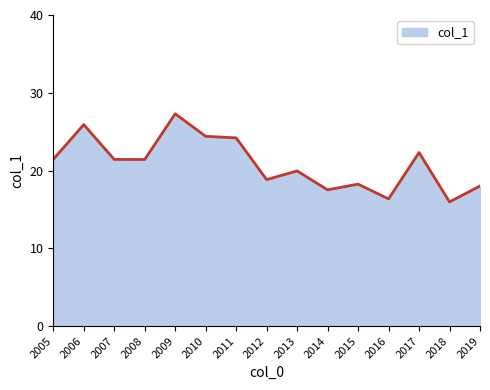

What is the change in value from 2005 to 2011?

+2.8